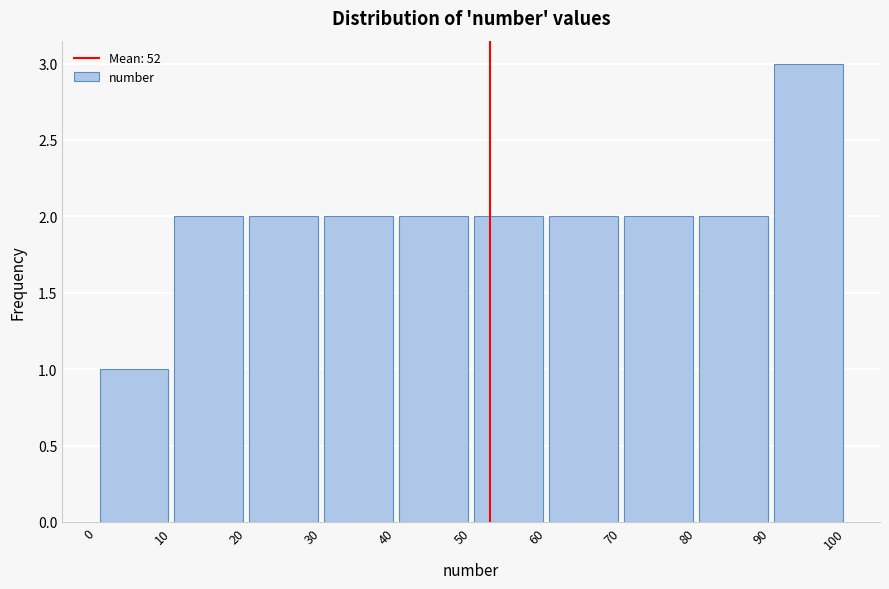

Which range on the x-axis has the tallest bar?

90 to 100